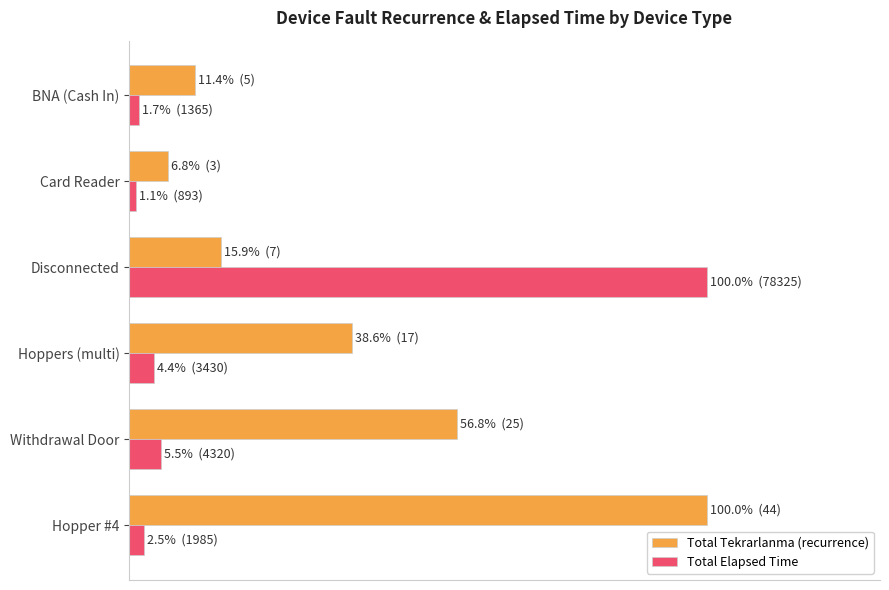

What is the difference between the second highest and minimum values in the Total Tekrarlanma (recurrence) series?

50.0